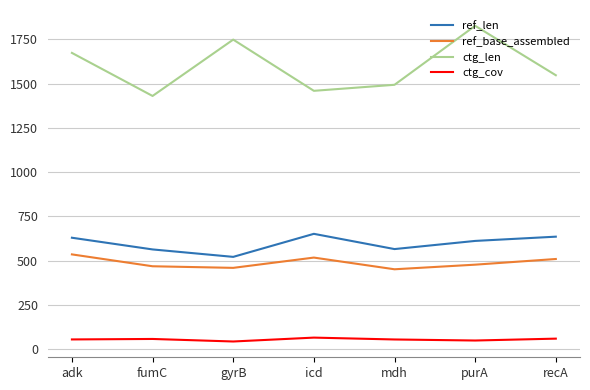

What is the minimum value shown in the chart?

44.5